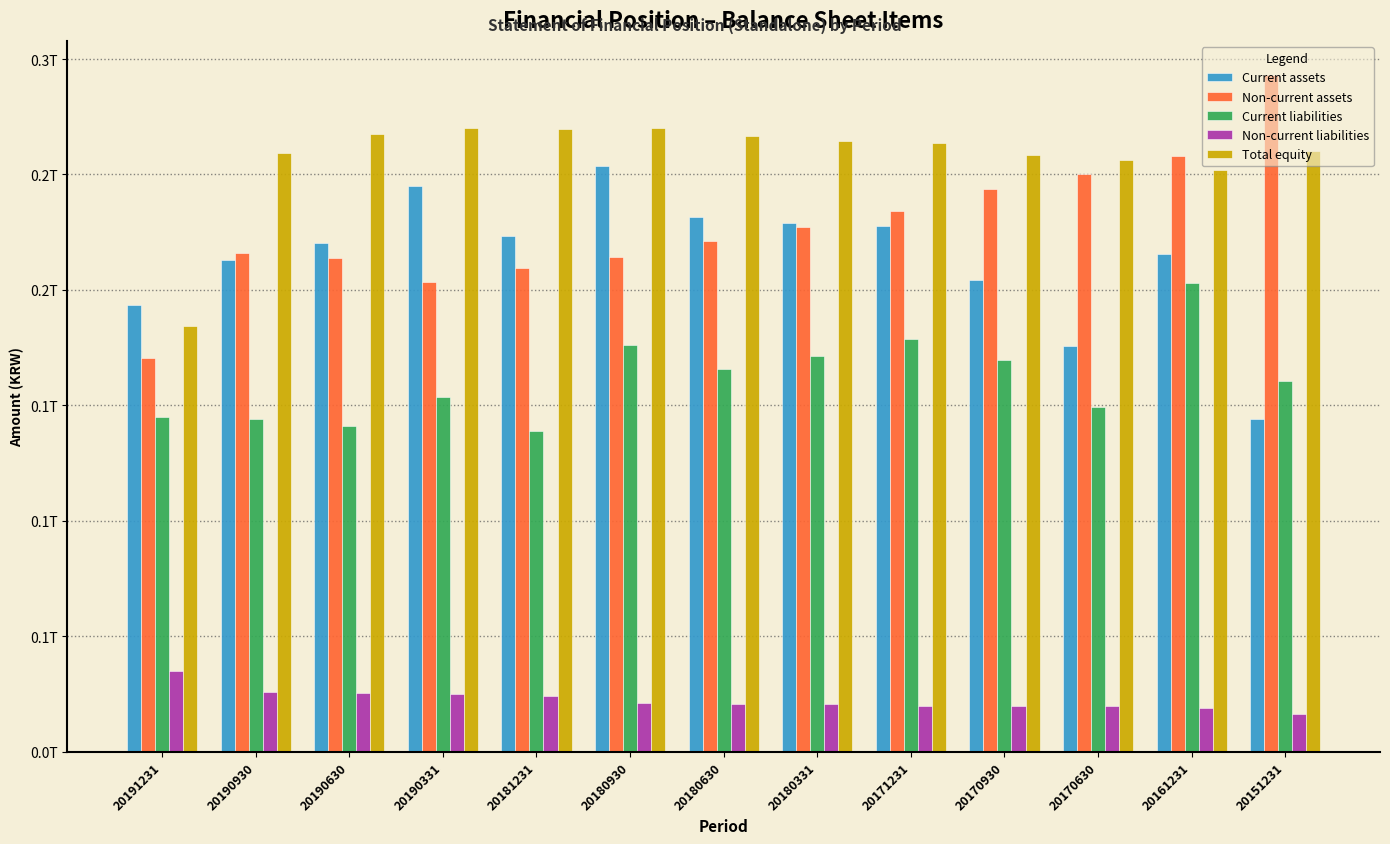

Does the chart contain any negative values?

No